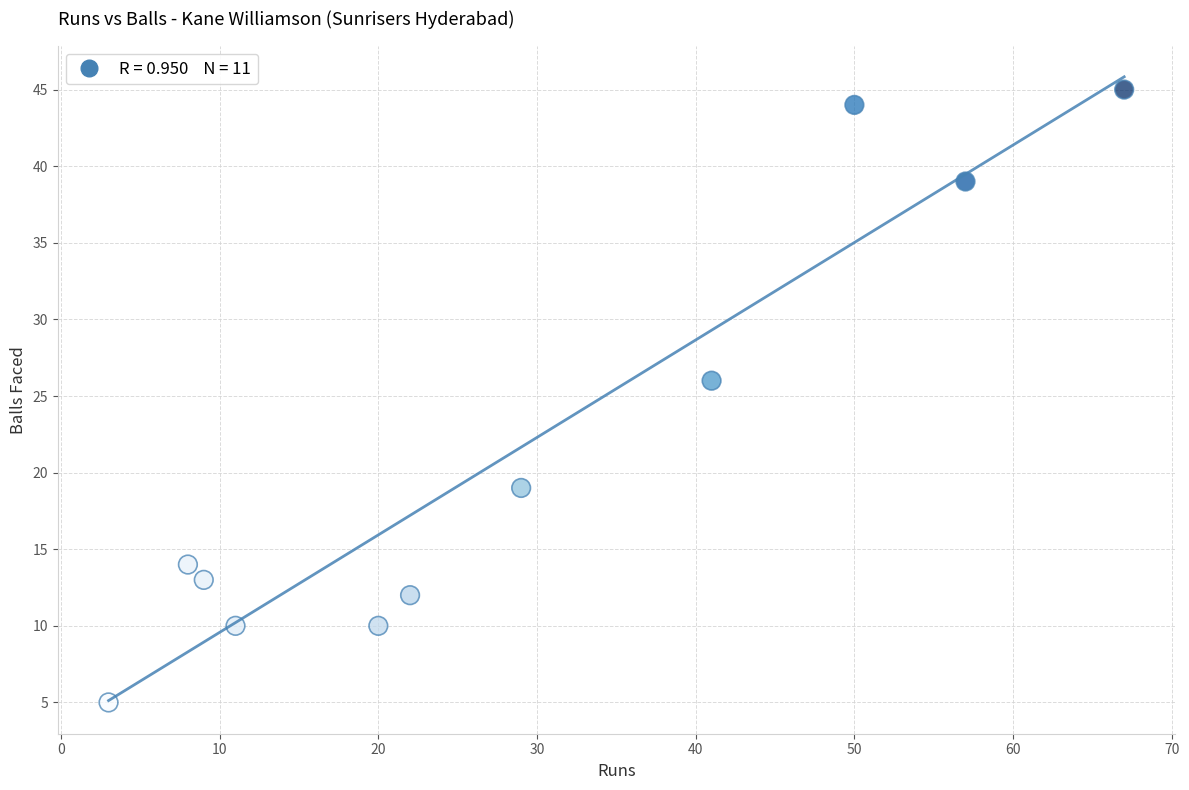

What Y value in the scatter plot is closest to 25?

26